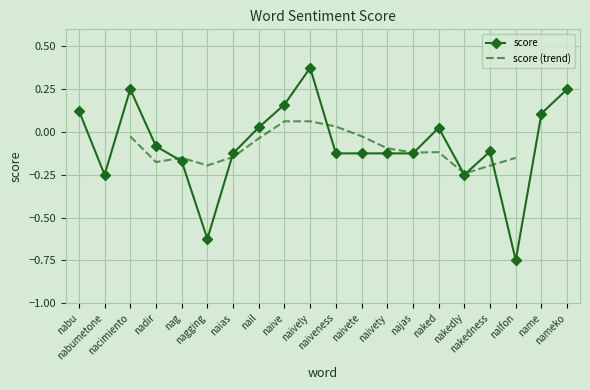

Rank the categories by value from lowest to highest.

nalfon, nagging, nabumetone, nakedly, nag, naias, naiveness, naivete, naivety, najas, nakedness, nadir, naked, nail, name, nabu, naive, nacimiento, nameko, naively